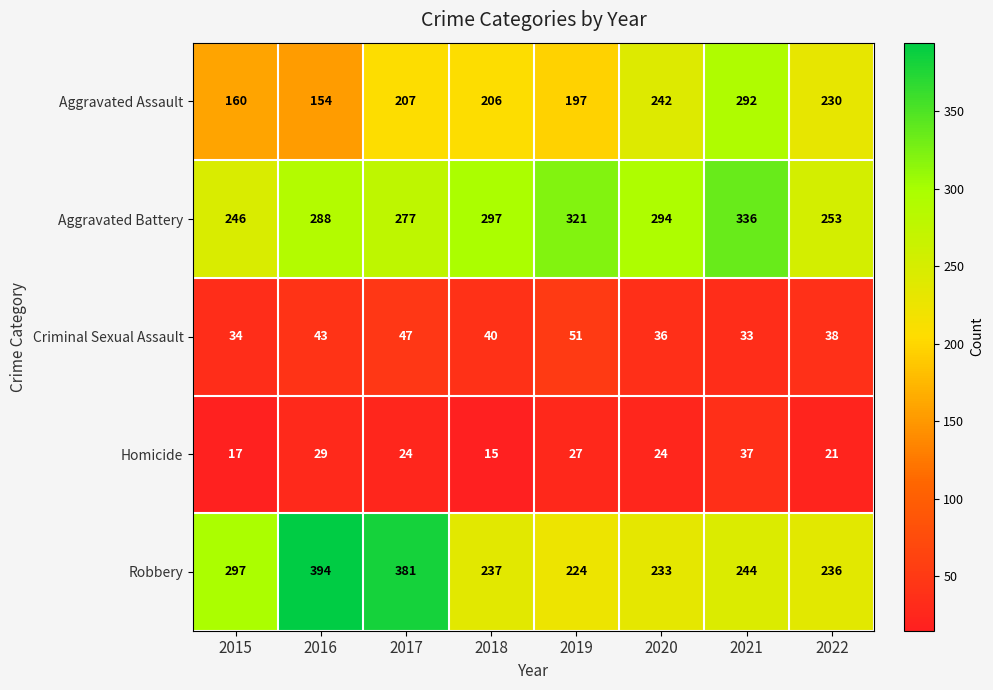

List the labels in order of Aggravated Assault value, smallest first.

2016, 2015, 2019, 2018, 2017, 2022, 2020, 2021